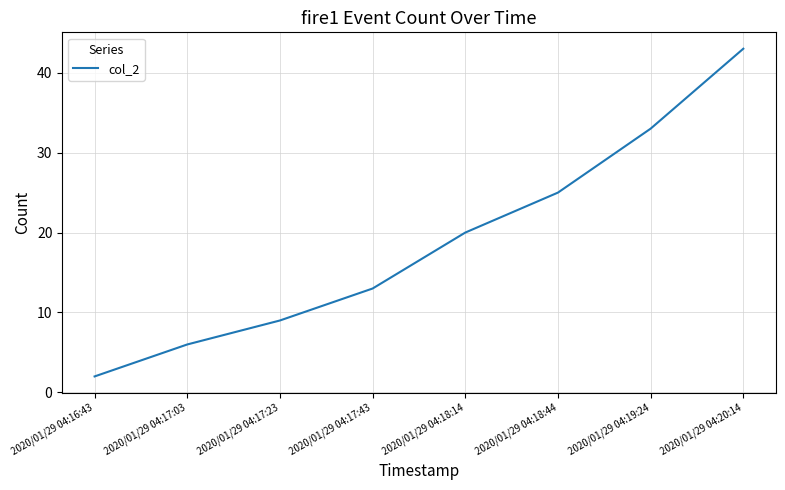

How many lines are shown in the chart?

1